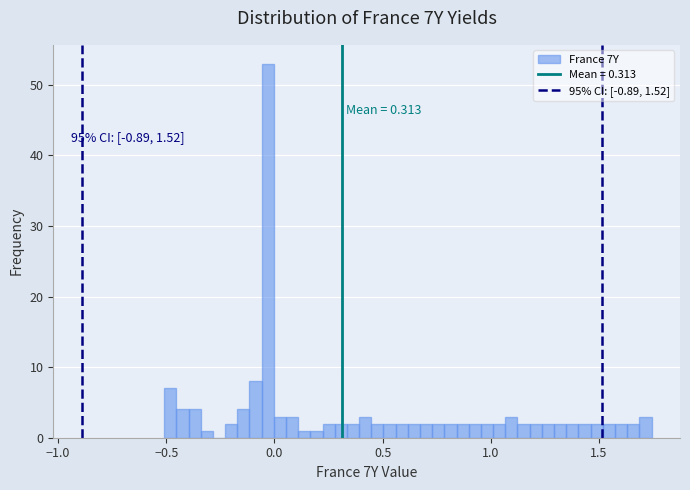

Around what value on the x-axis is the tallest bar? Give the approximate position of its centre, as read against the axis.

-0.05